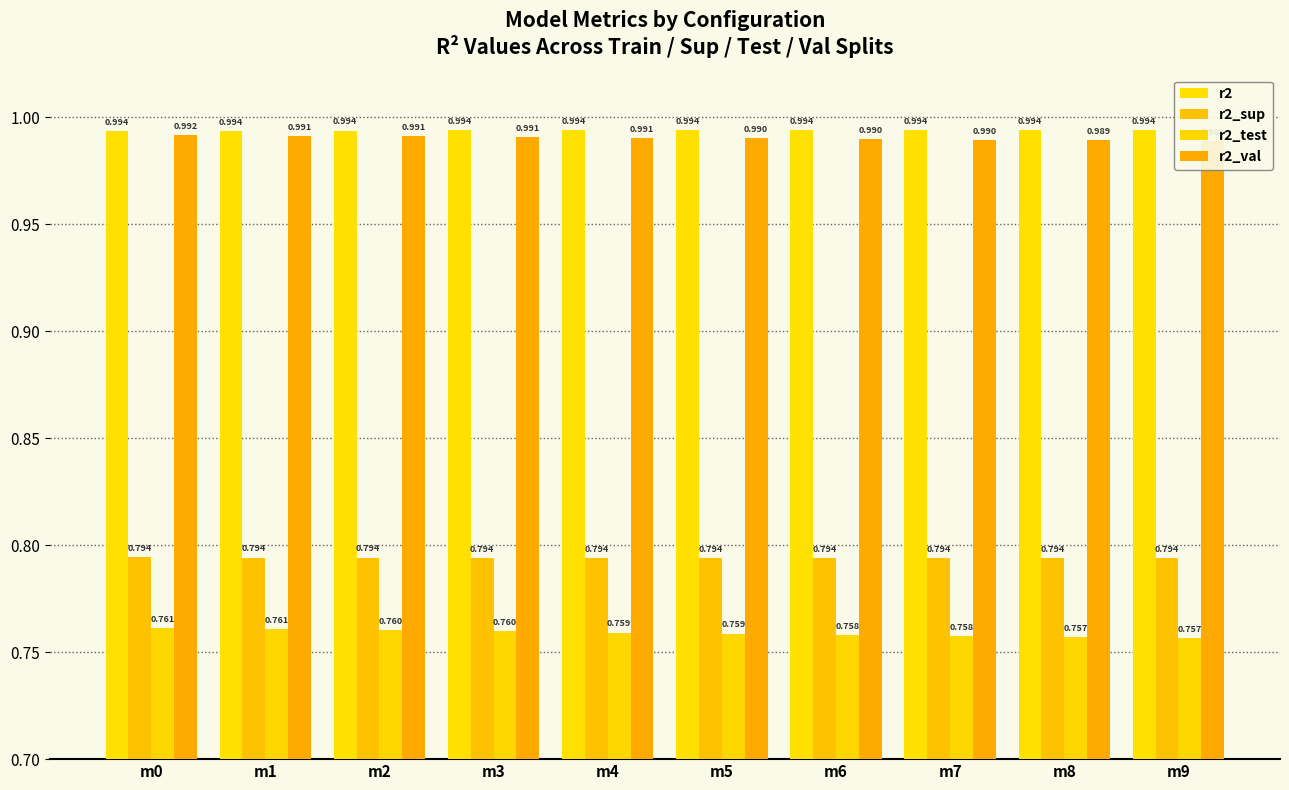

Reading right to left, list all the values displayed in this chart.

r2: m9=1.0	m8=1.0	m7=1.0	m6=1.0	m5=1.0	m4=1.0	m3=1.0	m2=1.0	m1=1.0	m0=1.0
r2_sup: m9=0.8	m8=0.8	m7=0.8	m6=0.8	m5=0.8	m4=0.8	m3=0.8	m2=0.8	m1=0.8	m0=0.8
r2_test: m9=0.8	m8=0.8	m7=0.8	m6=0.8	m5=0.8	m4=0.8	m3=0.8	m2=0.8	m1=0.8	m0=0.8
r2_val: m9=1.0	m8=1.0	m7=1.0	m6=1.0	m5=1.0	m4=1.0	m3=1.0	m2=1.0	m1=1.0	m0=1.0